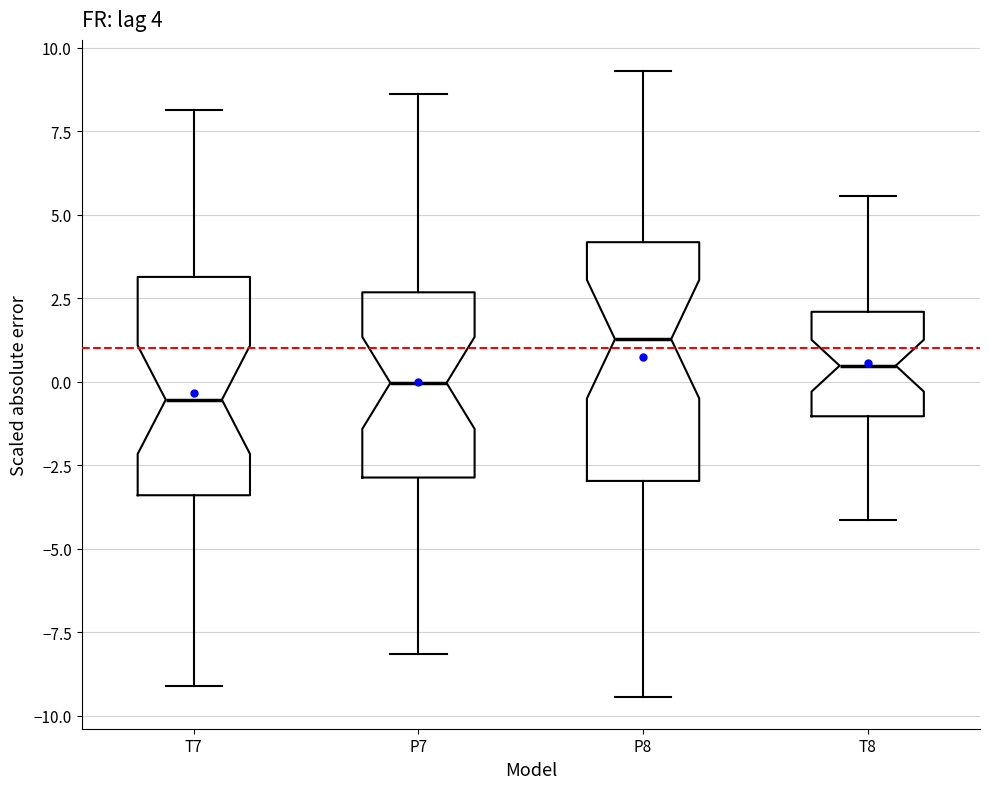

Which box's median line is the lowest?

T7